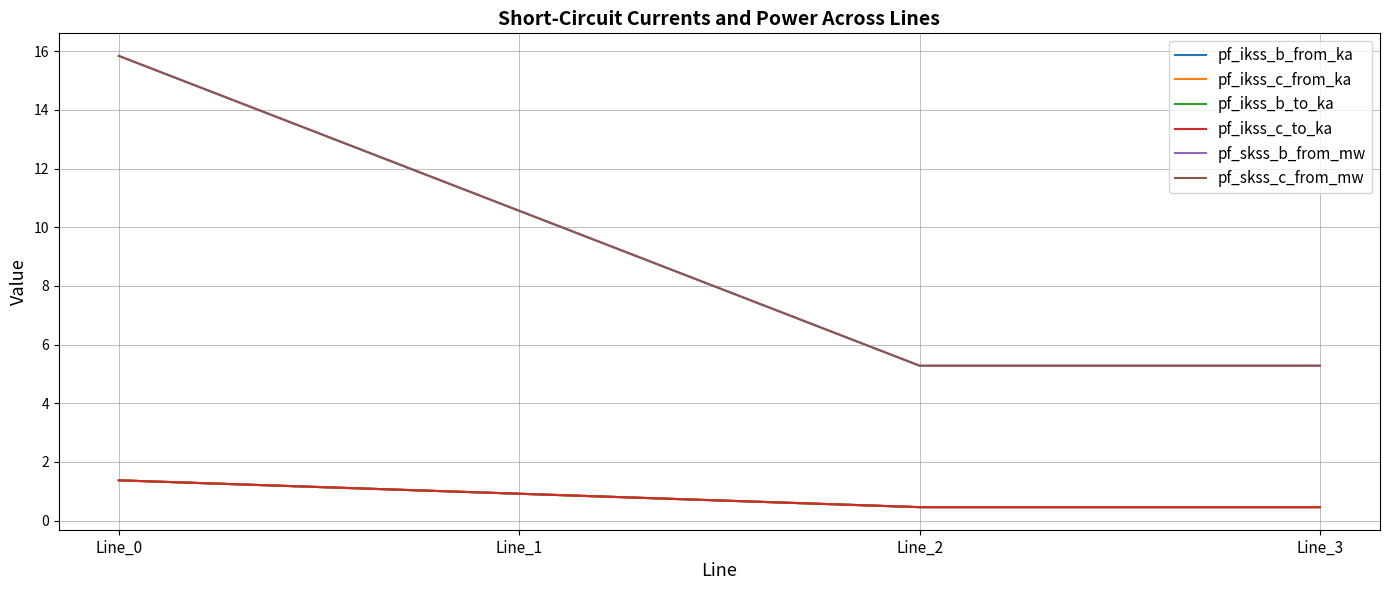

What is the maximum value shown in the chart?

15.8